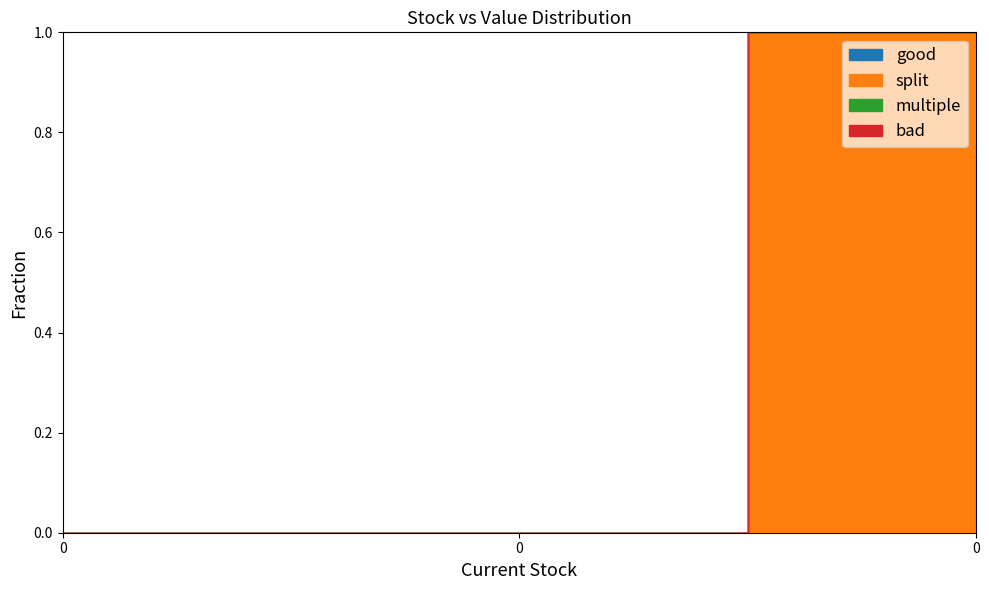

What are all the series names shown in the legend?

good, split, multiple, bad